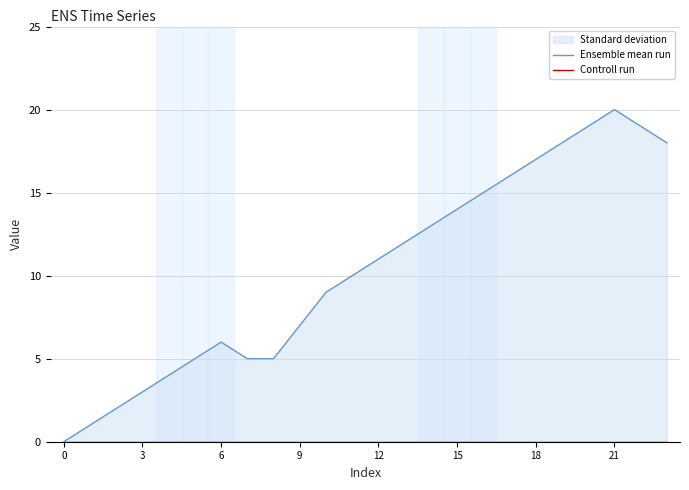

True or false: Controll run and Ensemble mean run cross at least once.

False